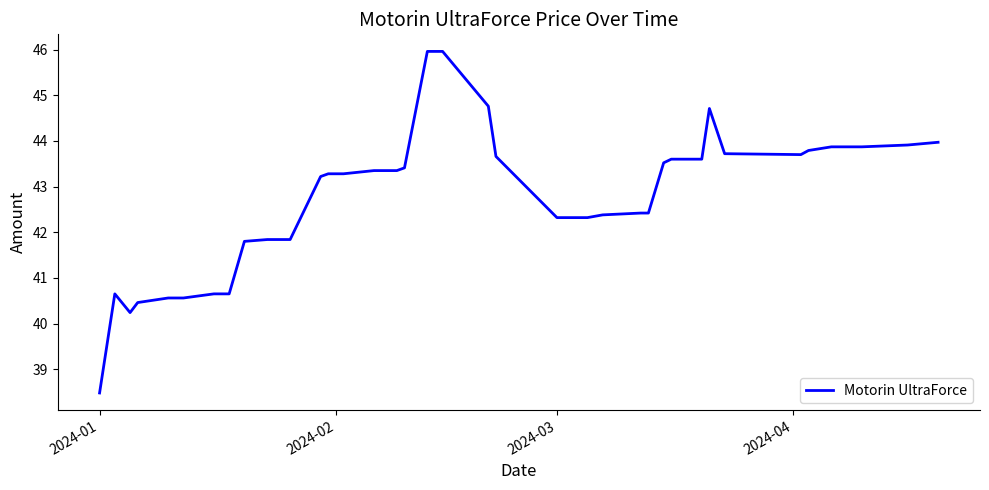

What is the smallest value displayed?

38.5